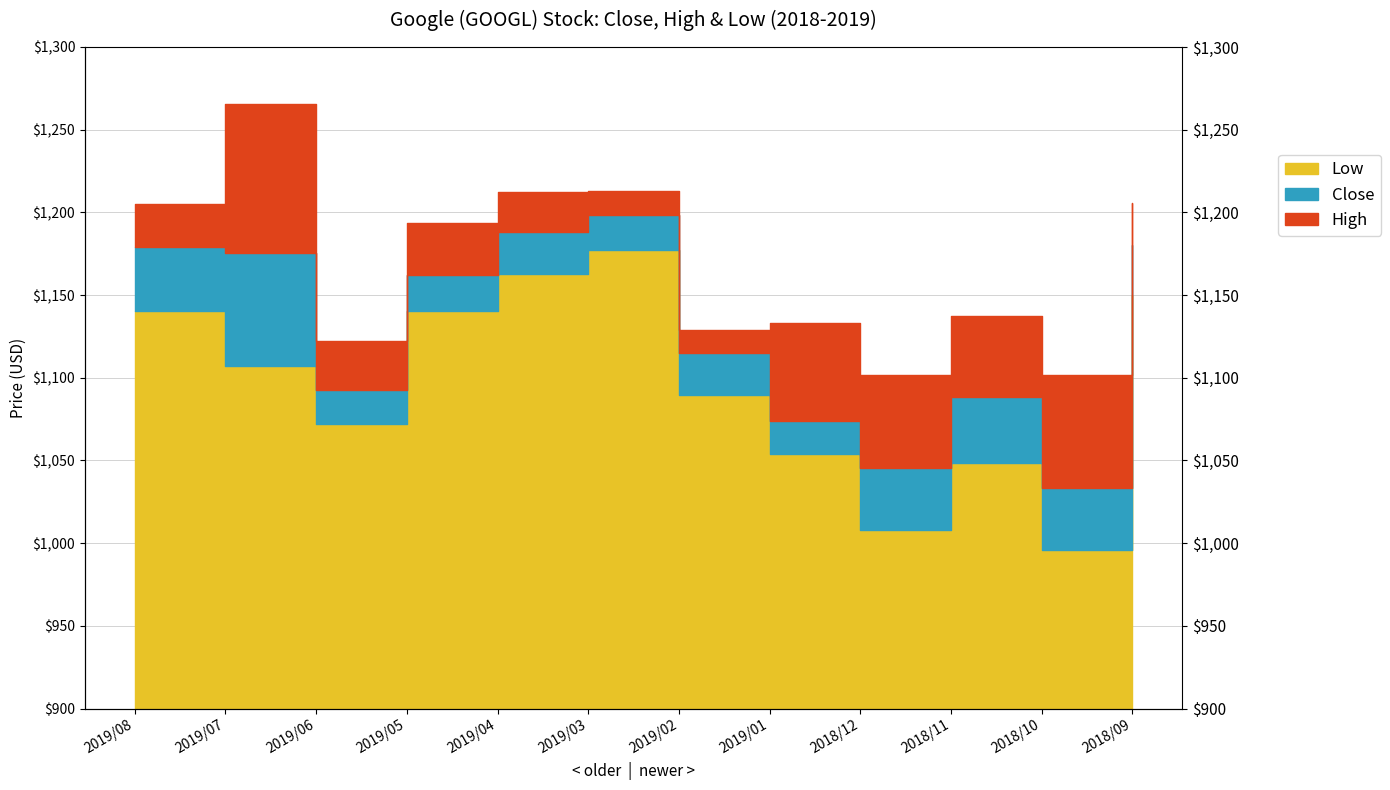

Reading left to right, extract all data points from this chart.

close: 1179.0	1175.5	1092.5	1162.0	1188.4	1198.5	1115.2	1073.7	1045.2	1088.4	1033.1	1180.1
high: 1205.0	1265.5	1122.0	1193.6	1212.4	1213.0	1129.1	1133.3	1101.6	1137.6	1101.7	1205.5
low: 1140.1	1107.2	1072.2	1140.4	1163.0	1177.2	1089.6	1053.9	1007.9	1048.3	996.0	1149.8